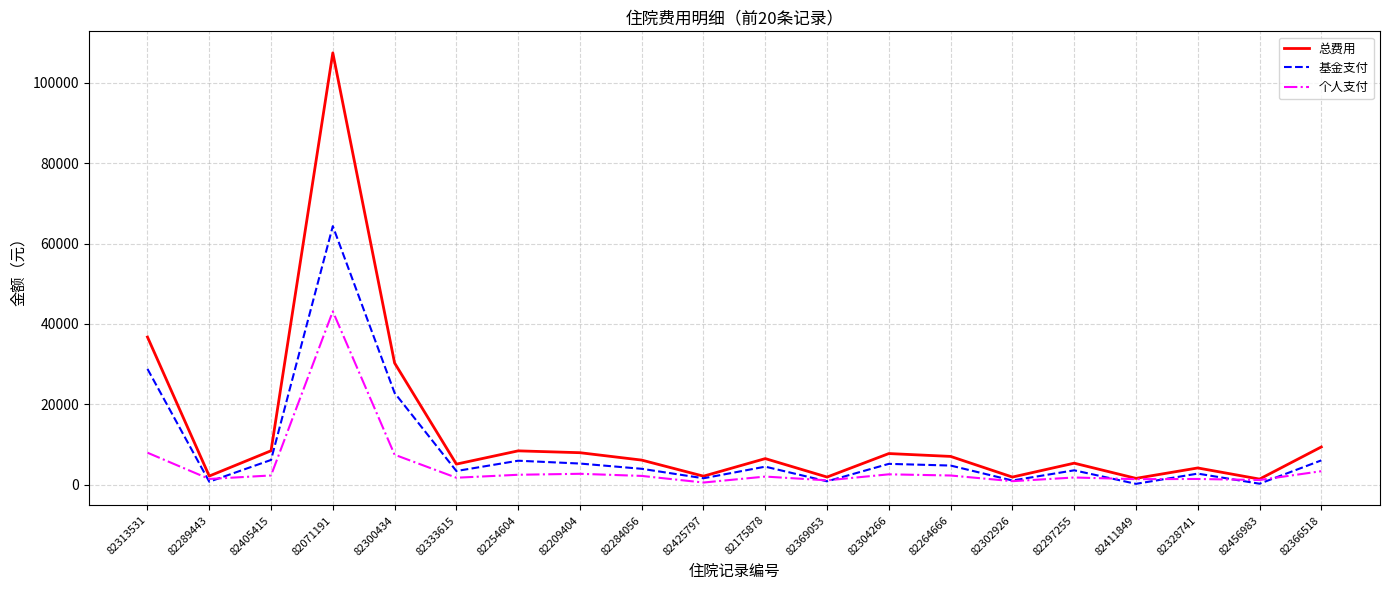

Which series has the largest range (max minus min)?

总费用